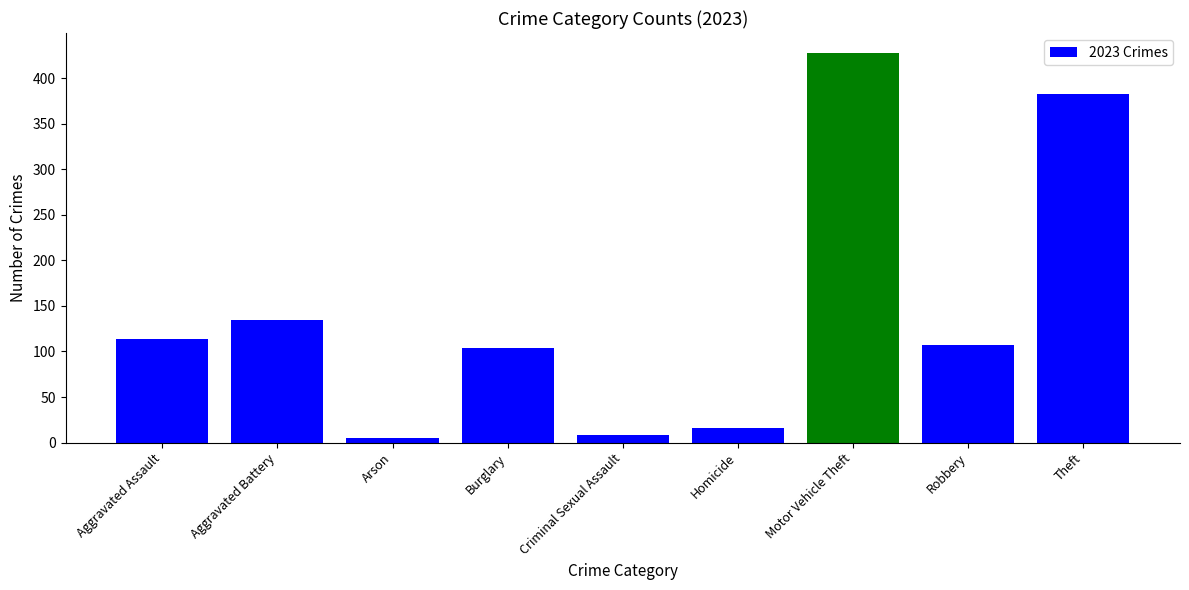

How many distinct data groups are displayed?

1